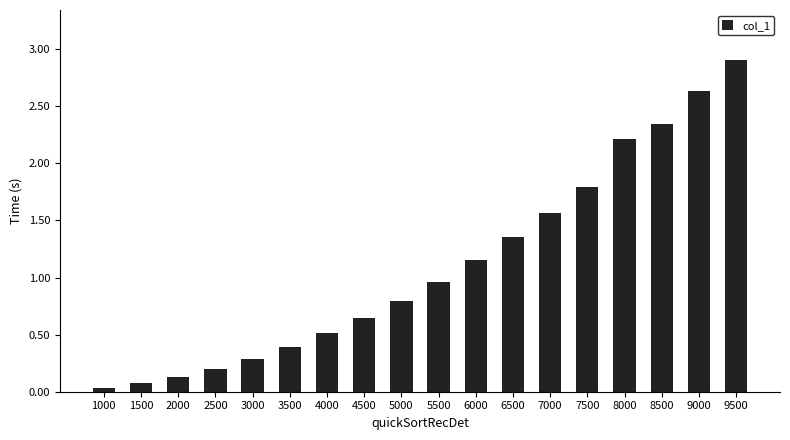

How many categories are shown in the chart?

18